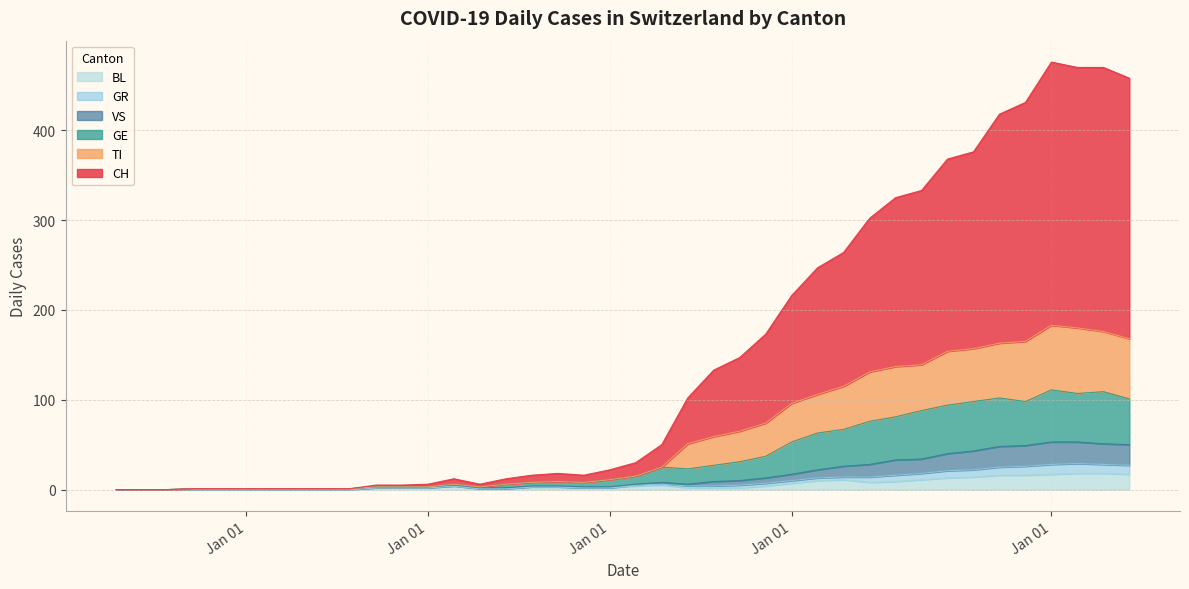

At how many categories does at least one series exceed 314?

10